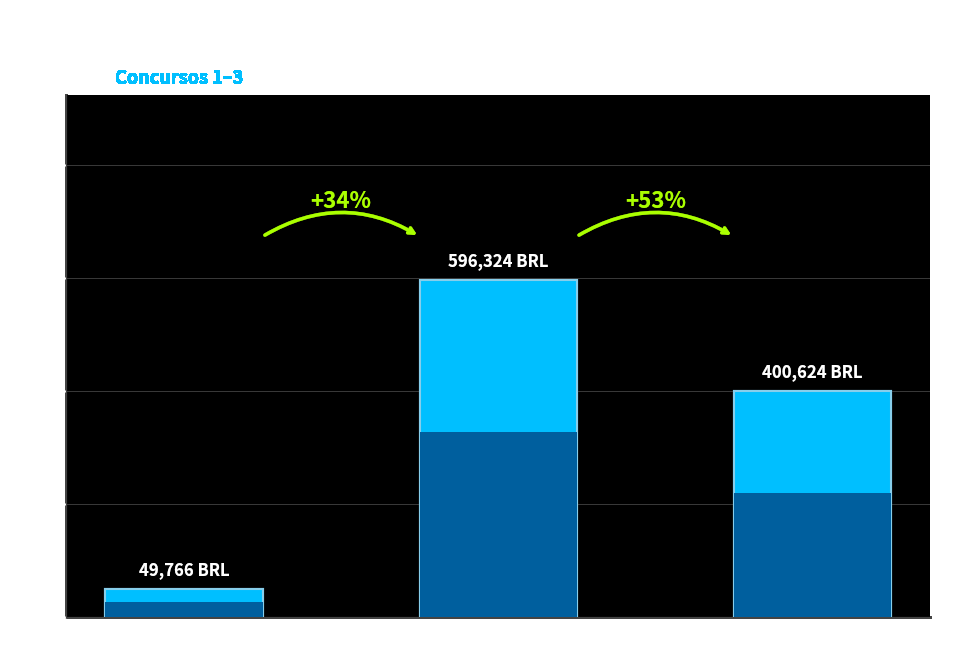

What is the change in value from Concurso 1 to Concurso 3?

+350857.9